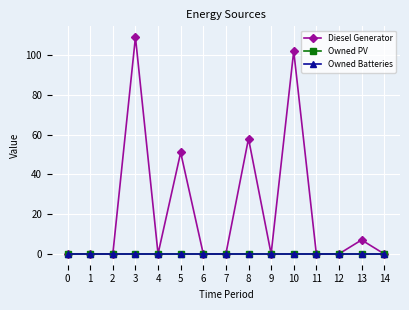

True or false: Owned Batteries and Owned PV intersect in this chart.

False